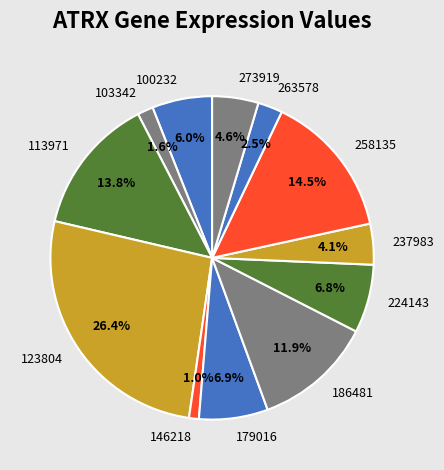

Which category has the biggest portion of the pie?

123804